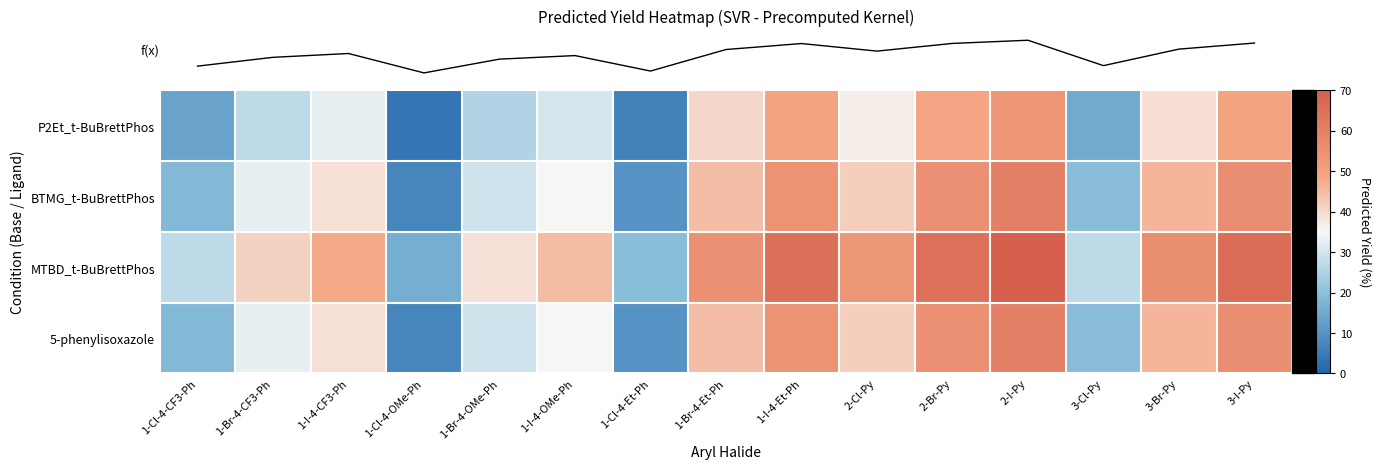

What is the difference between the highest and lowest values at 1-Br-4-OMe-Ph?

13.4